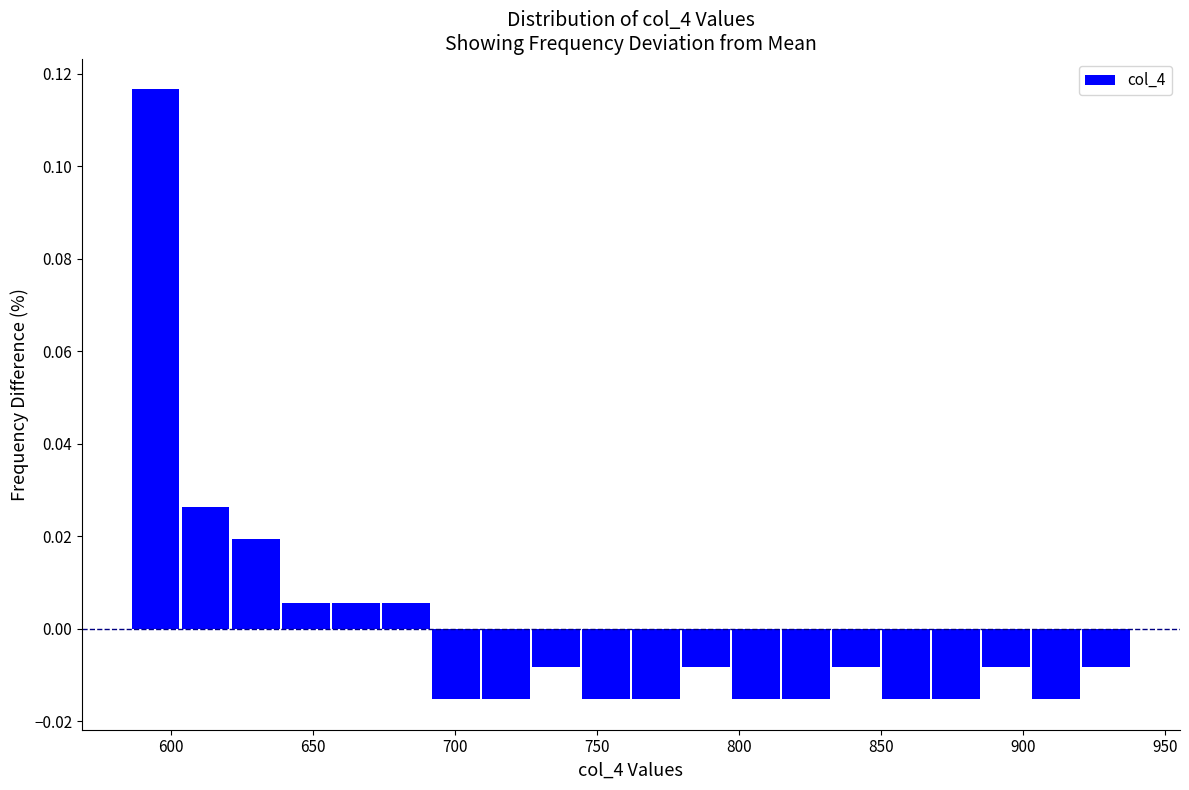

Read against the x-axis, roughly where is the centre of the tallest bar?

595